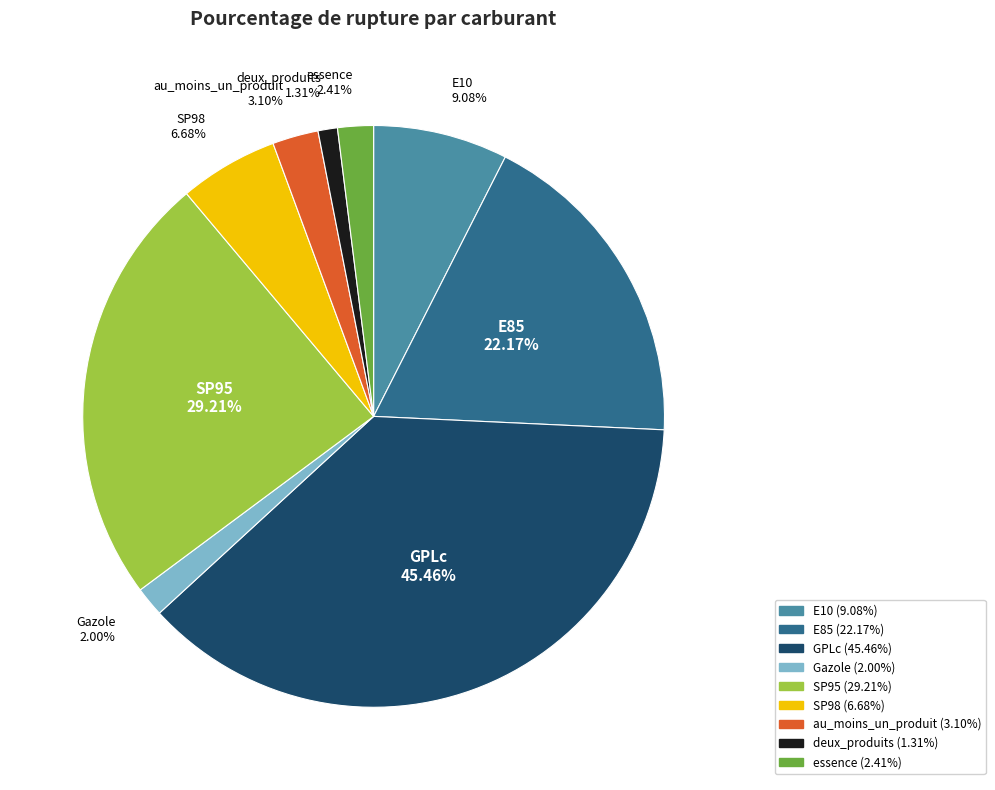

Is it true that E10 is 21% of the pie?

False